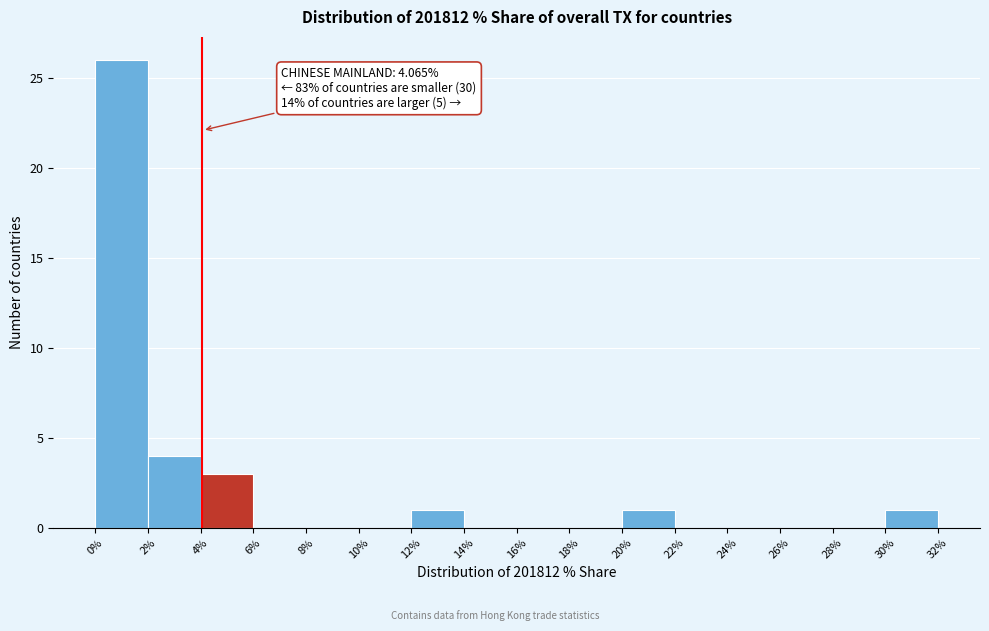

Over which range of the x-axis is the bar tallest?

0% to 2%